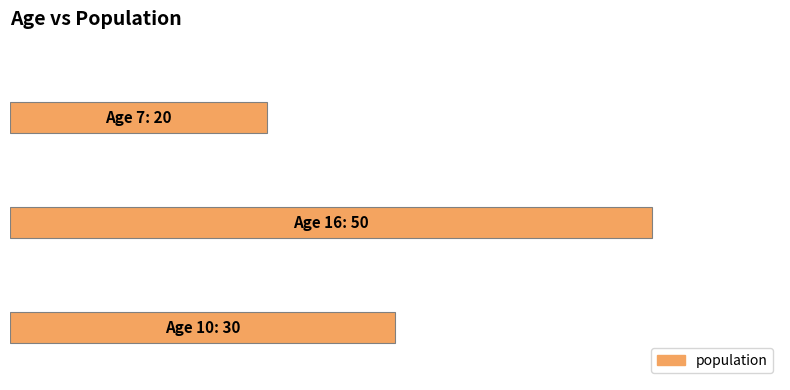

Does the chart contain stacked bars?

No